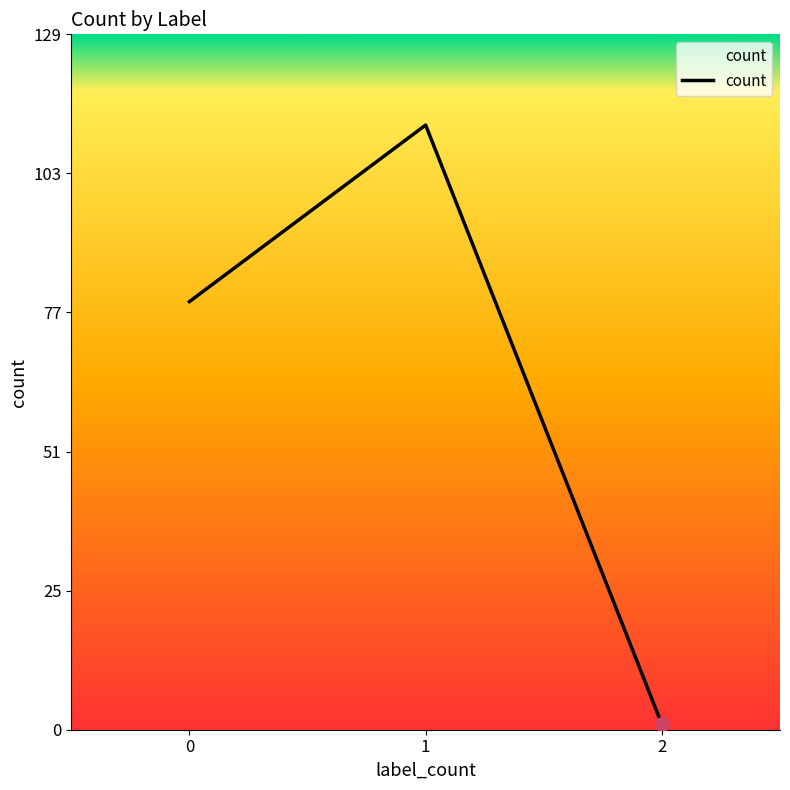

Reading right to left, list all the values displayed in this chart.

2=1	1=113	0=80